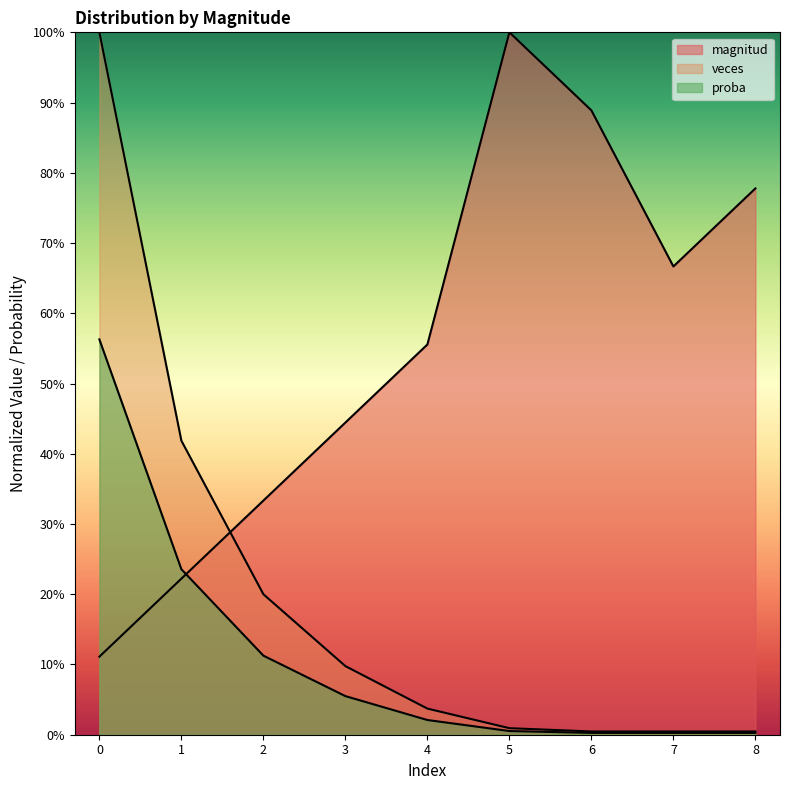

What is the difference between the maximum and minimum values in the proba series?

1.0